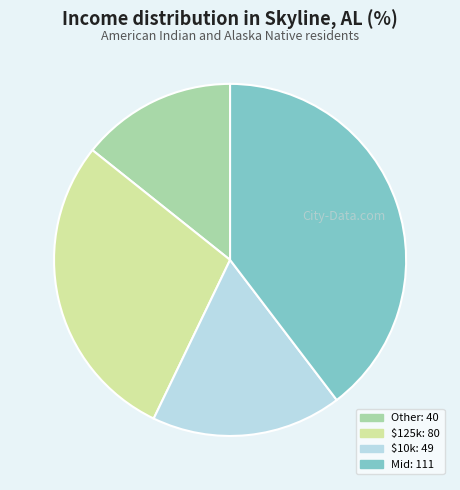

Does any single category account for the majority?

No